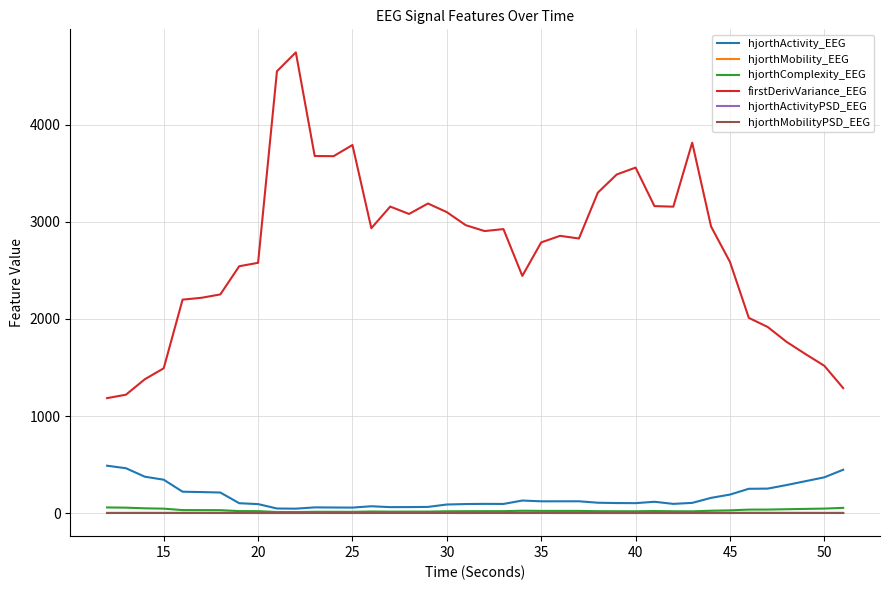

What is the greatest value displayed?

4745.3